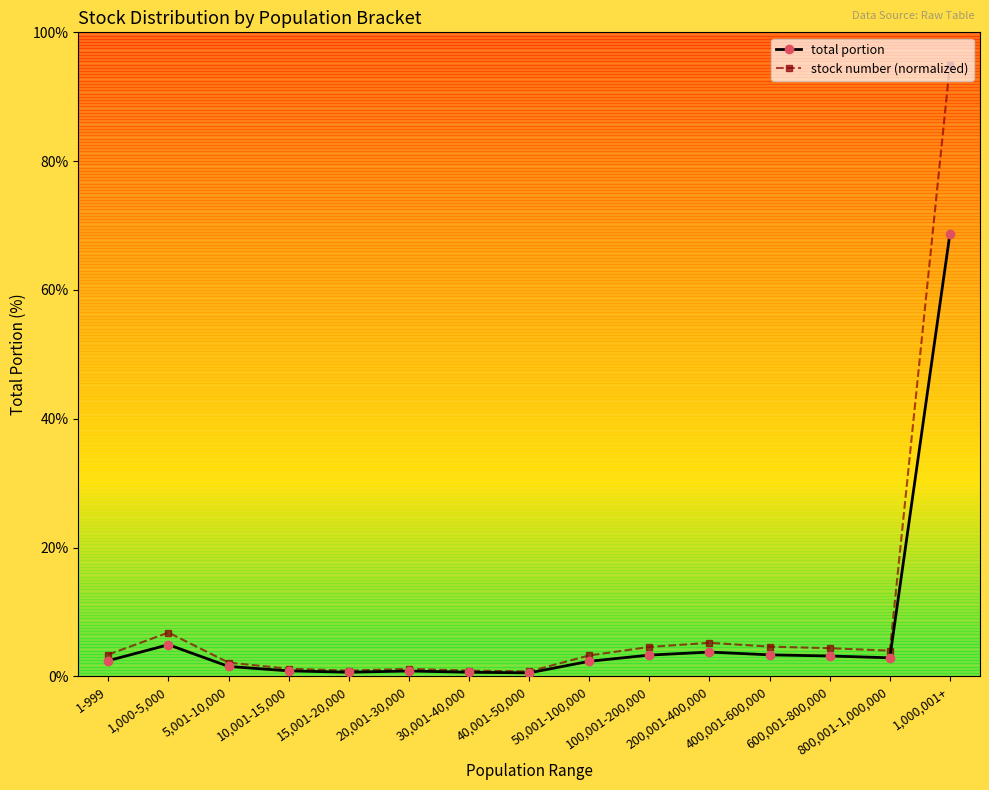

What is the difference between the total portion values at 1,000-5,000 and 400,001-600,000?

1.6